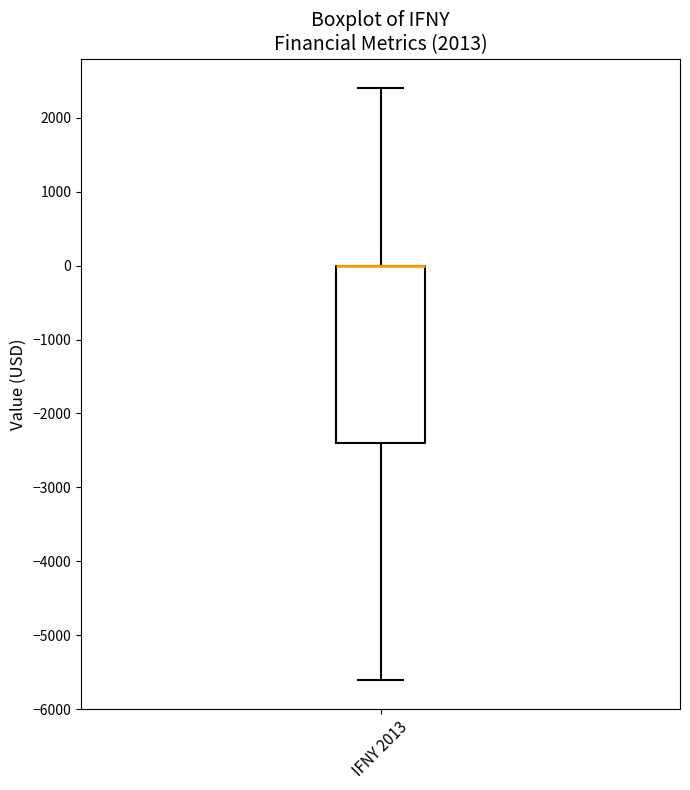

Transcribe this box plot: give where the median line is, the range the box spans, and where the two whiskers end, as read against the y-axis. The values are not printed on the chart, so give them approximately, as read against the axis.

median 0 (drawn on the box's upper edge), box -2400 to 0, whiskers -5600 to 2400